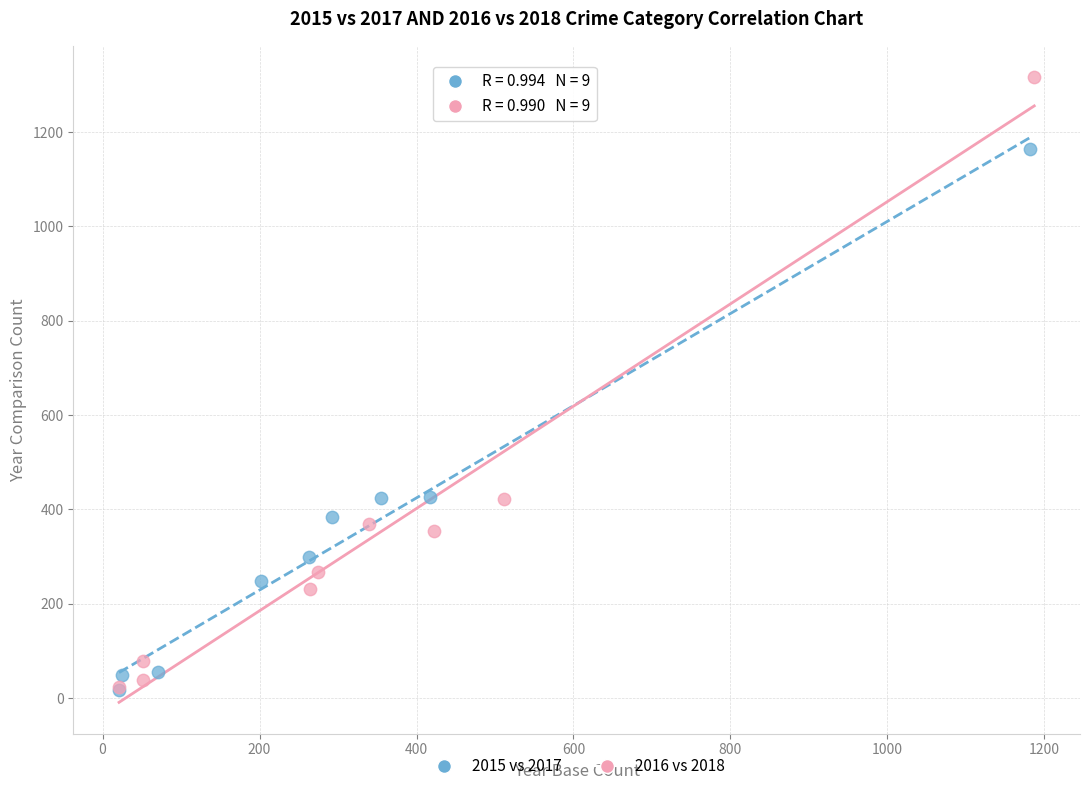

Which series has the widest spread of Y values?

2016 vs 2018